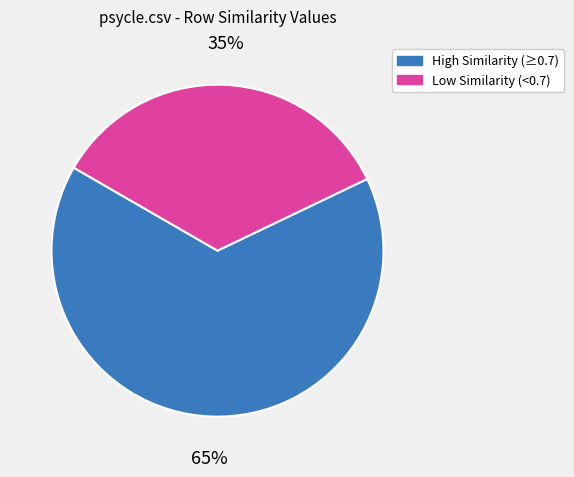

Does any single category account for the majority?

Yes